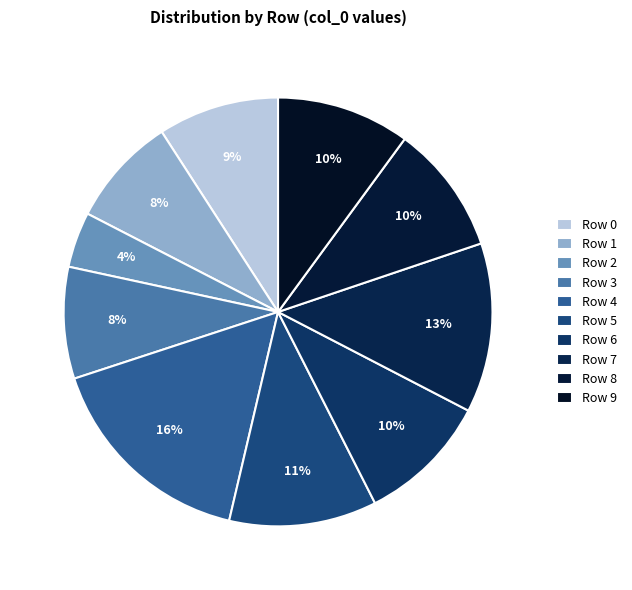

Is there a majority slice in this chart?

No